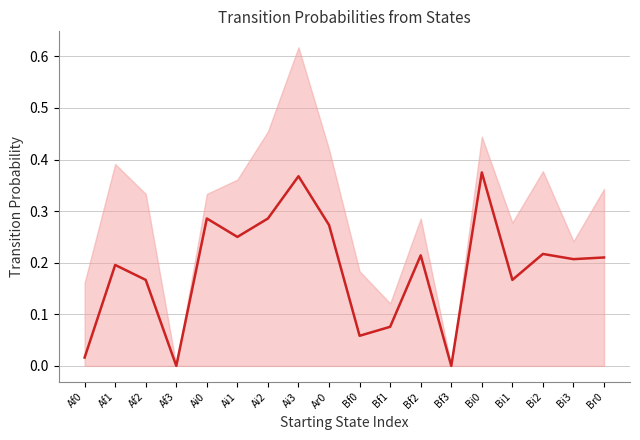

What is the label of the 8th point from the right?

Bf1